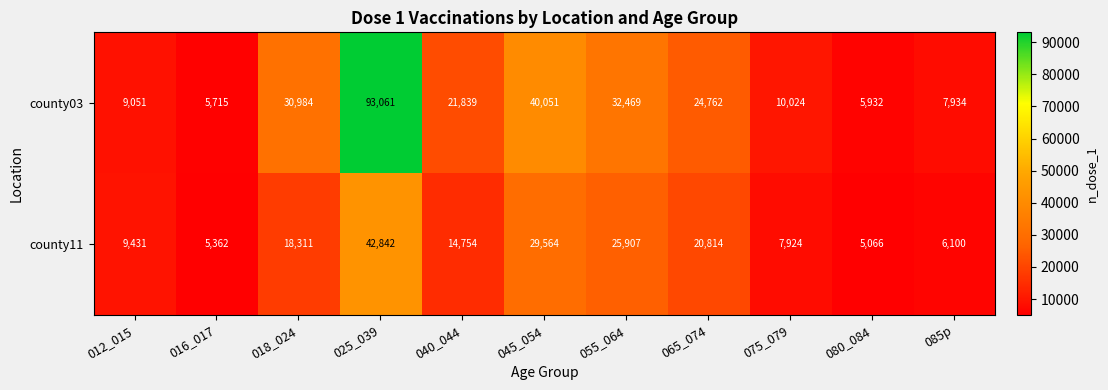

At which label is county11 closest to 23954?

055_064